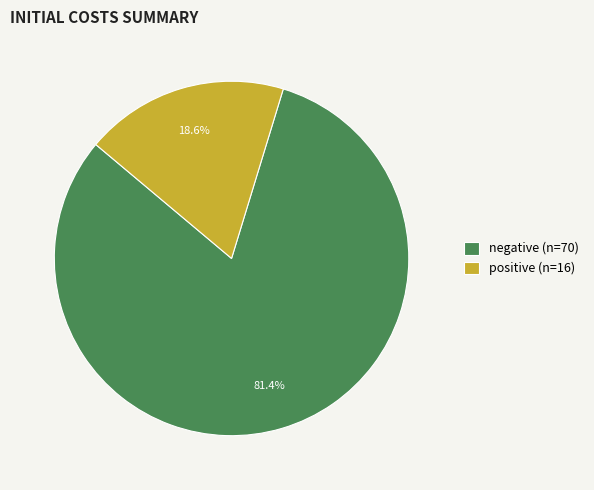

To the nearest percent, what is the difference between the positive and negative slice percentages?

63%